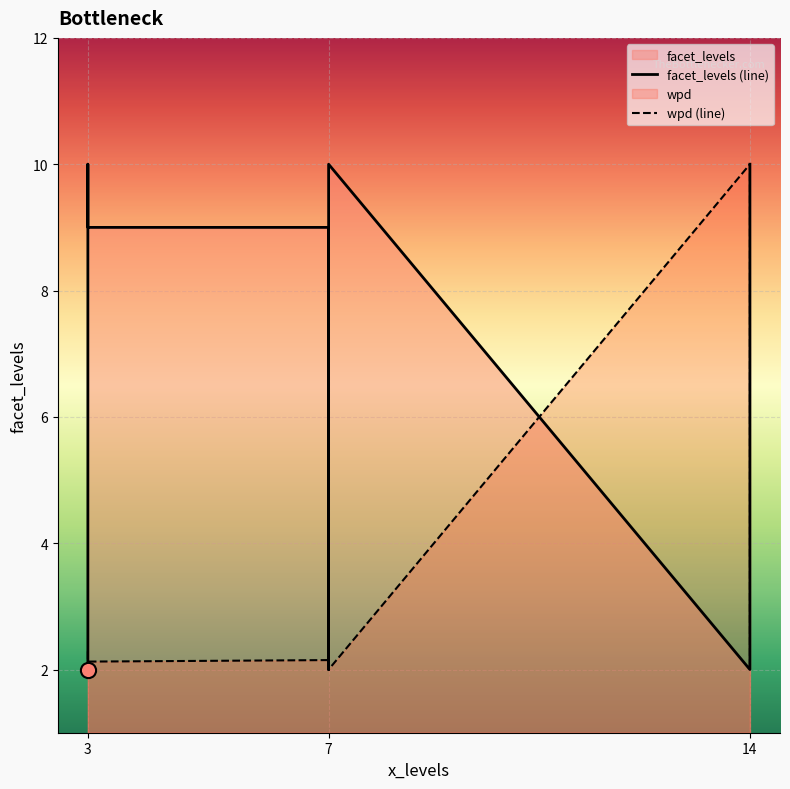

Which series has the widest spread of Y values?

facet_levels (line)